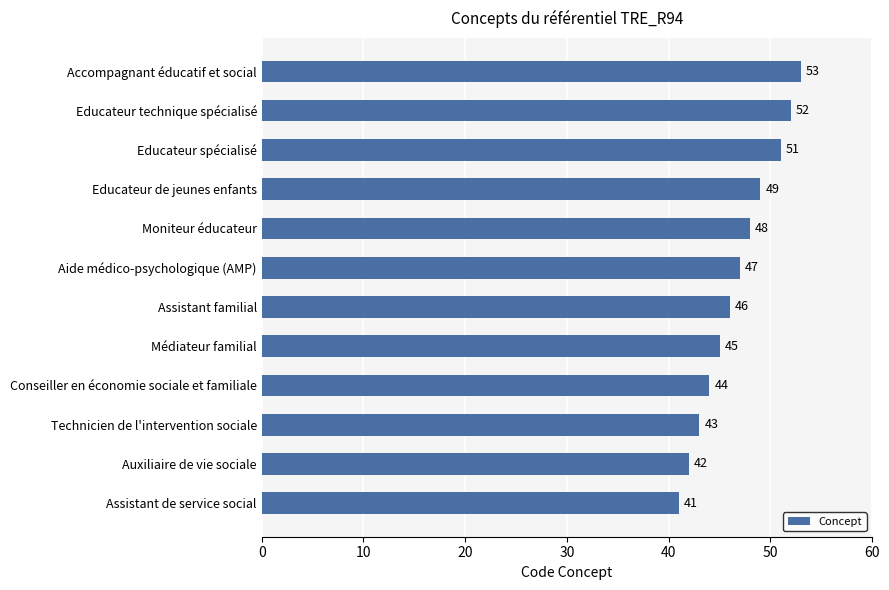

What is the minimum value shown in the chart?

41